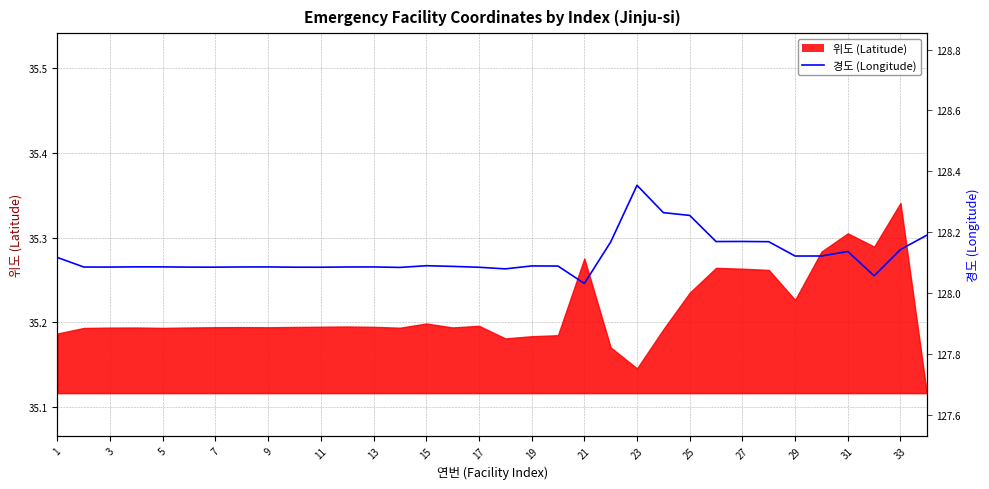

What is the difference between the second highest and second lowest values?

0.2